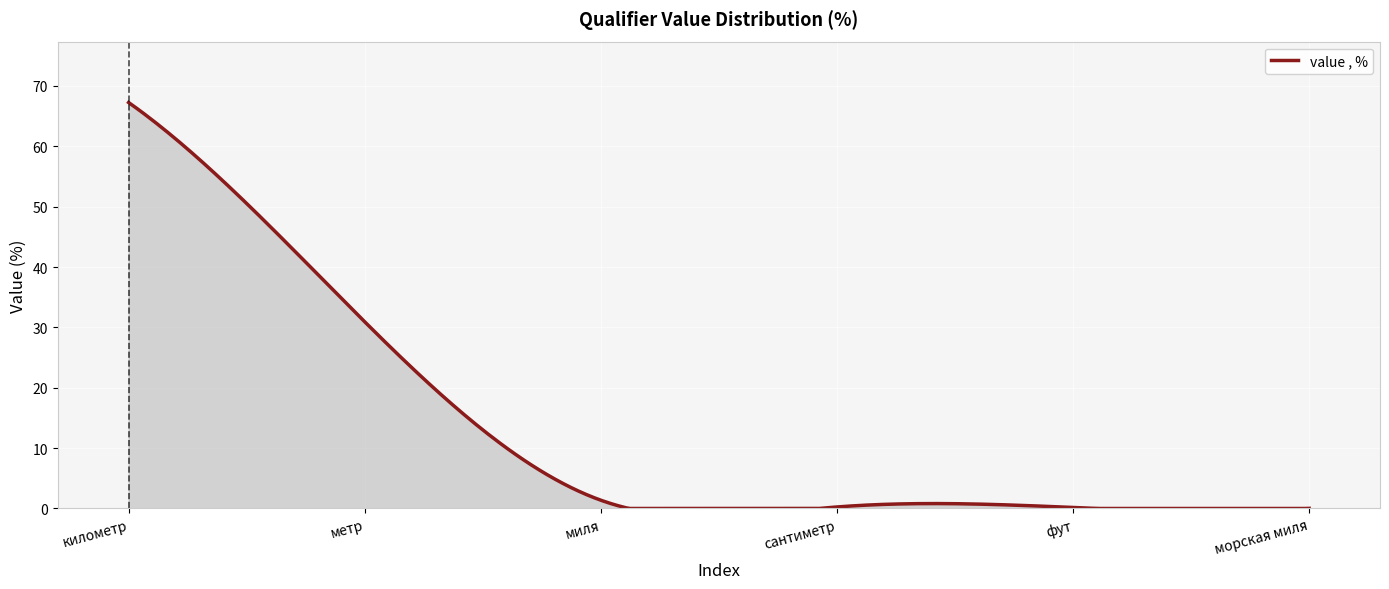

What is the difference between the second highest and minimum values?

66.8